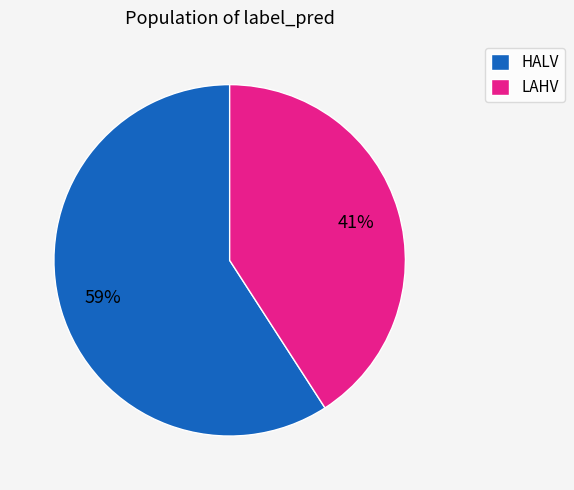

What is the smallest slice in the pie chart?

LAHV